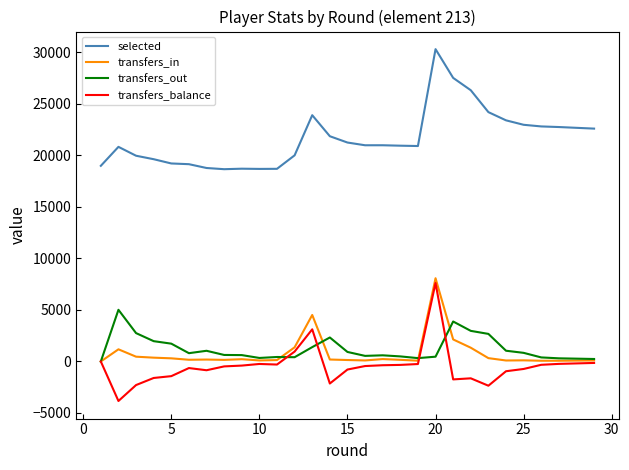

Which series has the widest spread of values?

selected